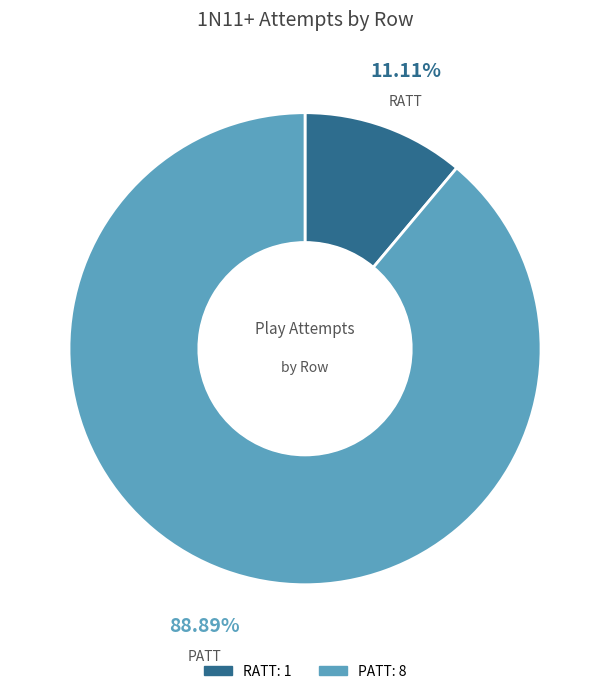

What is the largest slice in the pie chart?

PATT